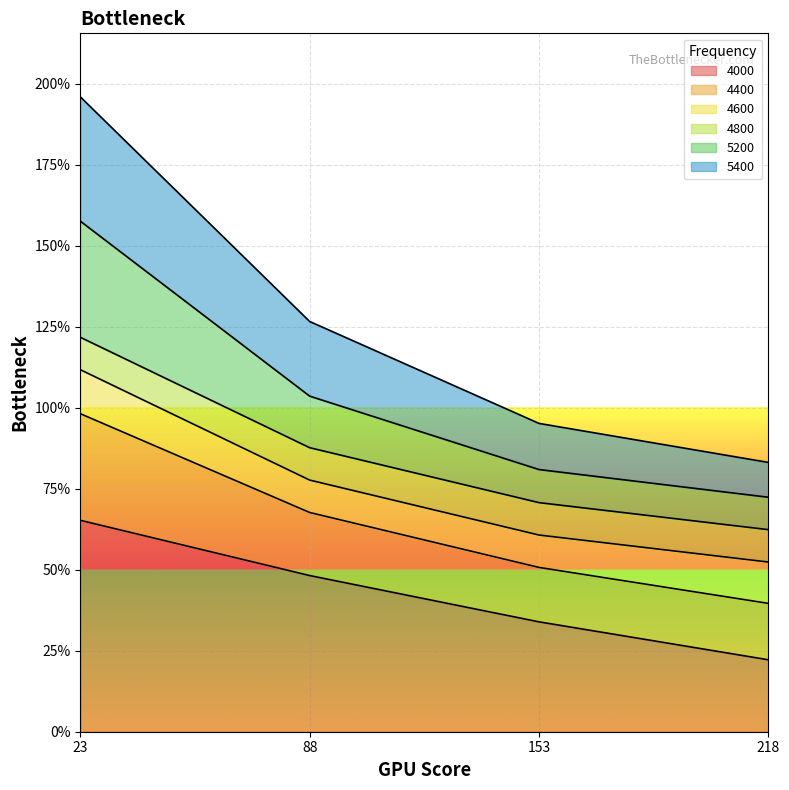

What is the difference between the 5200 values at 88 and 23?

0.5